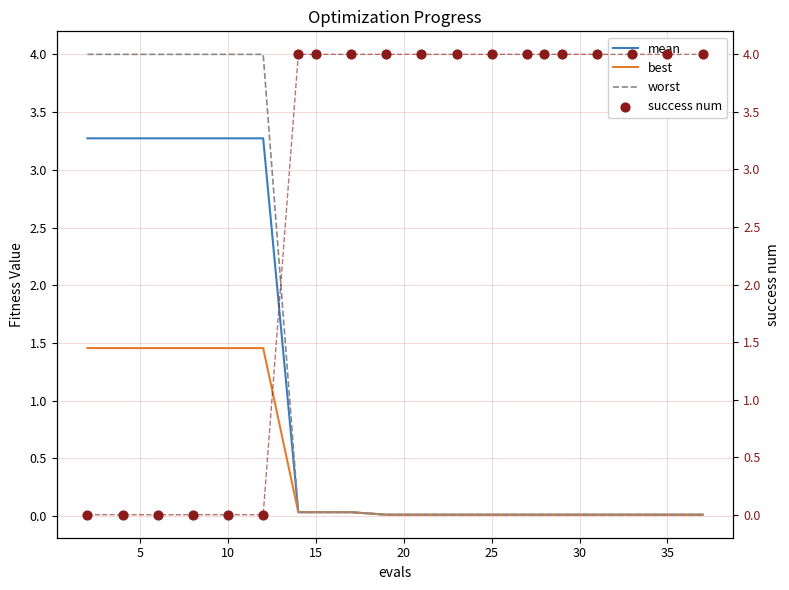

Which series has the largest Y range (max minus min)?

success num